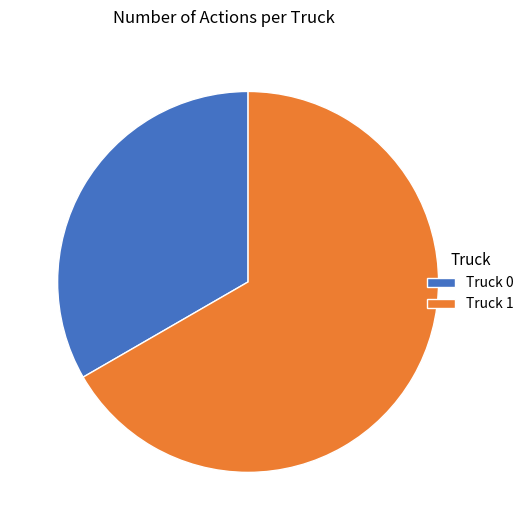

Which category accounts for the majority?

Truck 1